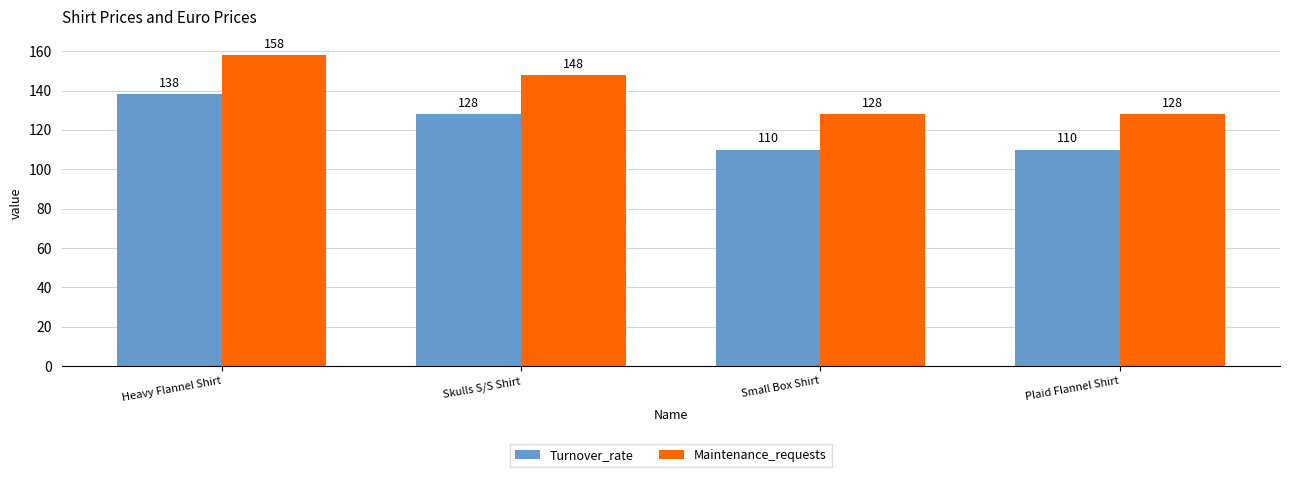

Which series has the largest range (max minus min)?

Maintenance_requests